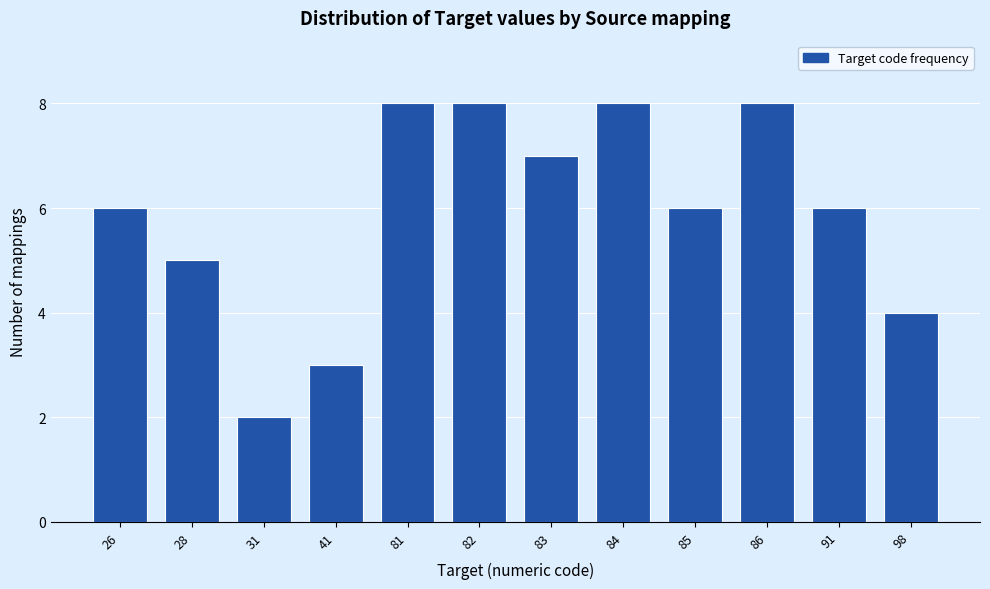

Reading left to right, transcribe all the data shown in this chart.

6	5	2	3	8	8	7	8	6	8	6	4